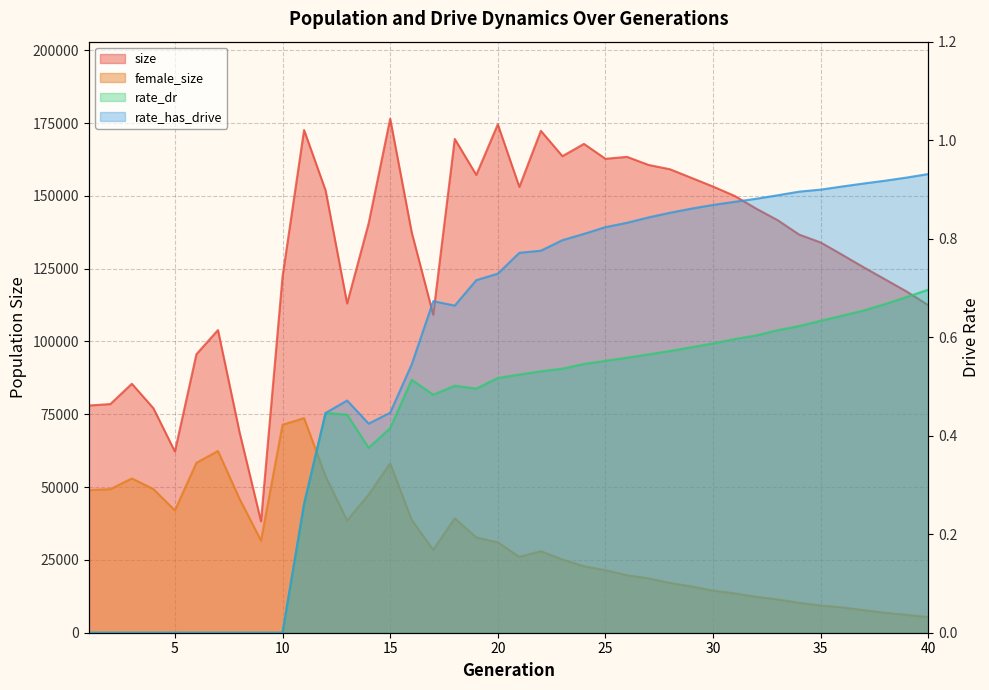

What is the maximum value shown in the chart?

176479.0